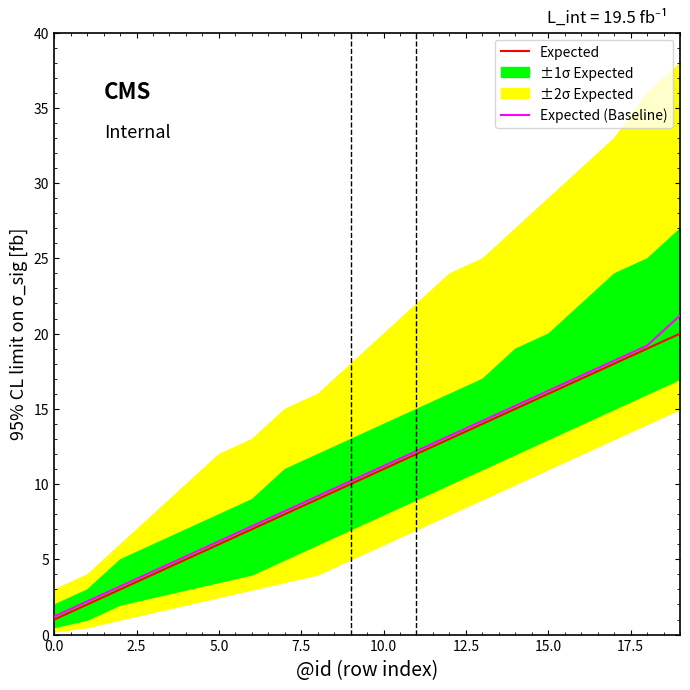

Reading right to left, extract all data points from this chart.

Expected: 20.0	19.0	18.0	17.0	16.0	15.0	14.0	13.0	12.0	11.0	10.0	9.0	8.0	7.0	6.0	5.0	4.0	3.0	2.0	1.0
Expected (Baseline): 21.2	19.2	18.2	17.2	16.2	15.2	14.2	13.2	12.2	11.2	10.2	9.2	8.2	7.2	6.2	5.2	4.2	3.2	2.2	1.2